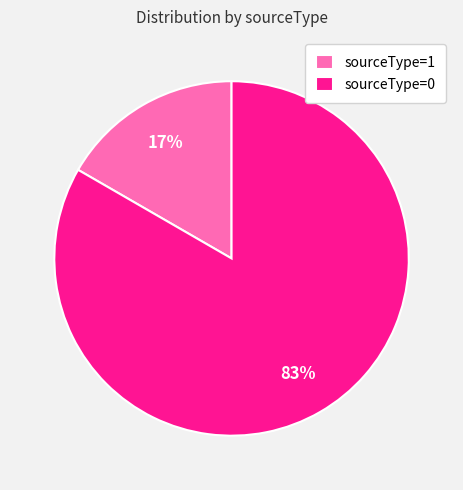

True or false: sourceType=0 accounts for 92% of the total.

False